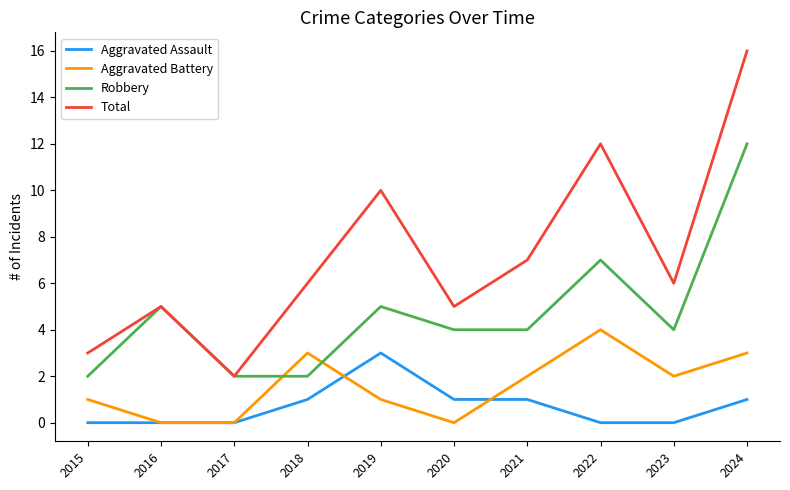

Rank the series by their maximum value, from lowest to highest.

Aggravated Assault, Aggravated Battery, Robbery, Total